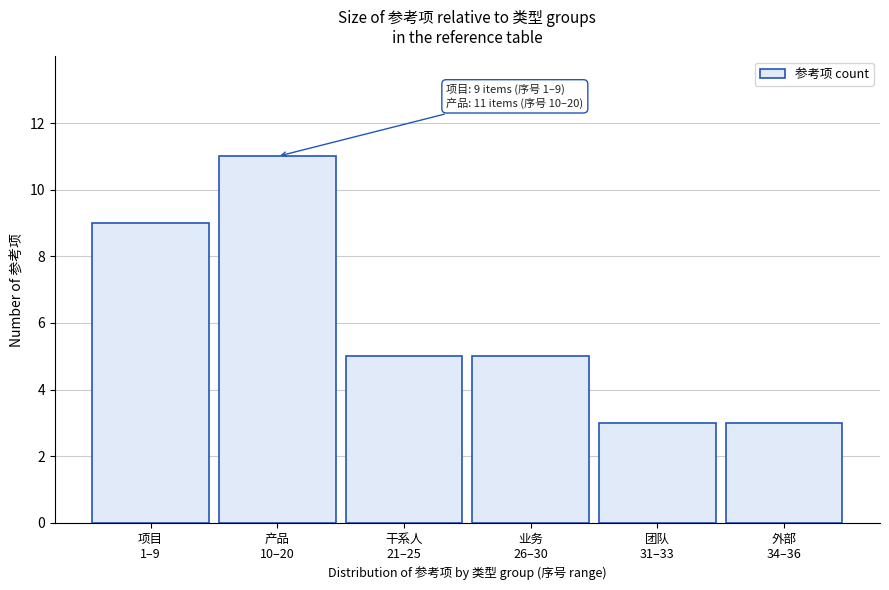

Reading left to right, what are all the values shown in this chart?

9	11	5	5	3	3